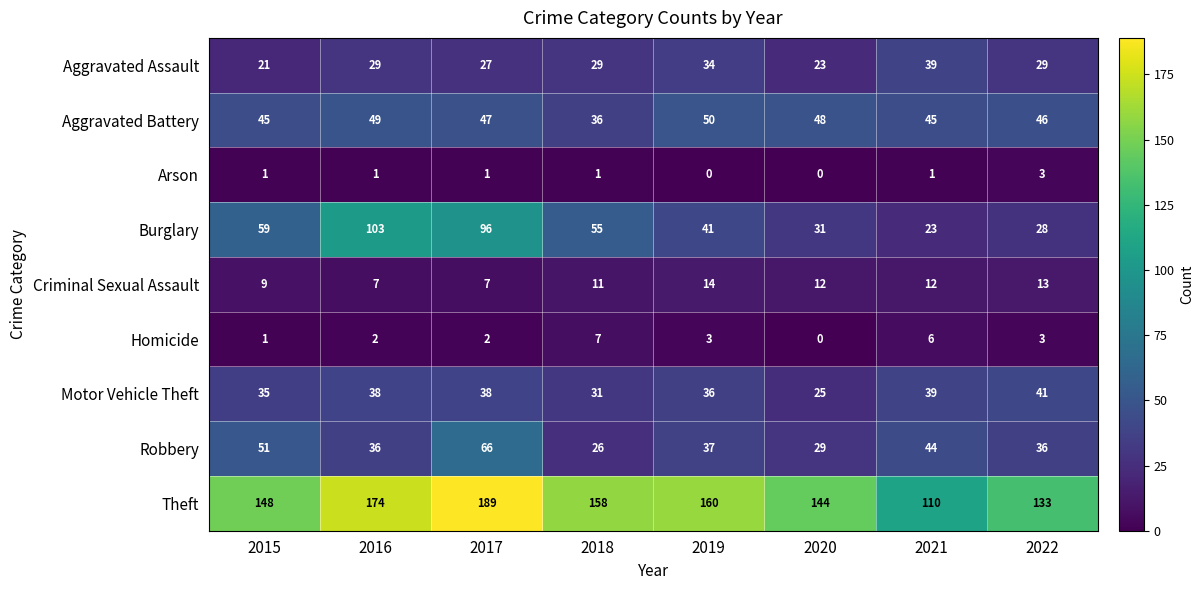

What is the difference between the highest and lowest values at 2016?

173